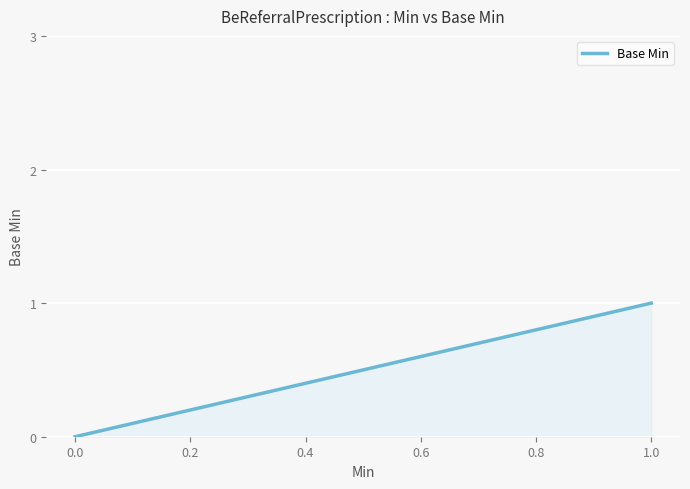

What is the greatest value displayed?

1